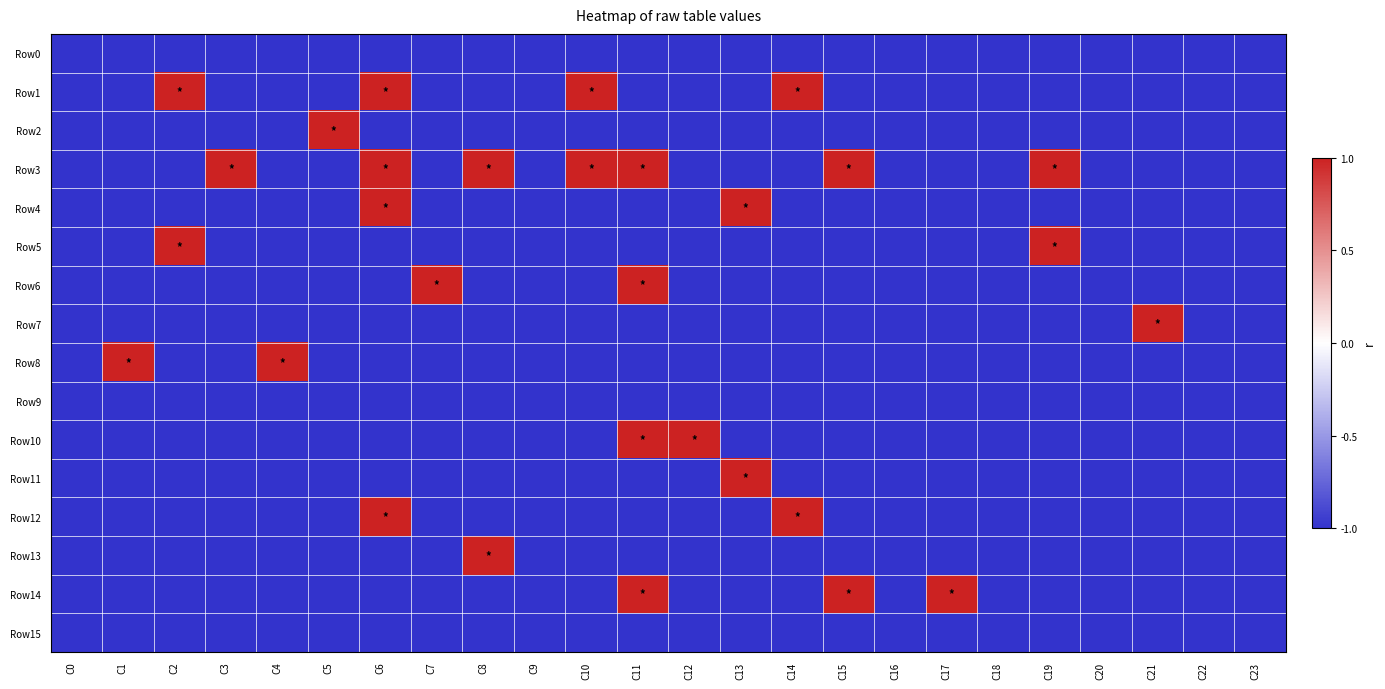

Which series has the largest total across all categories?

Row3